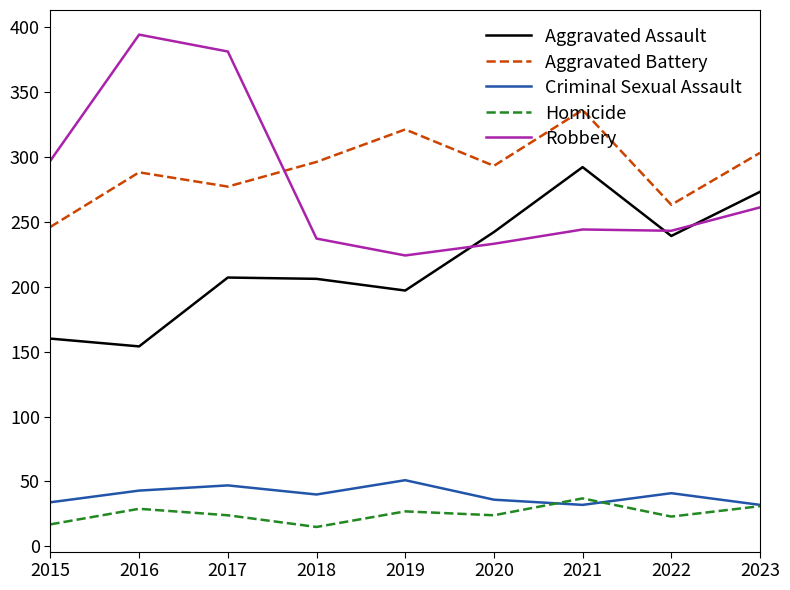

True or false: Aggravated Assault and Criminal Sexual Assault cross at least once.

False